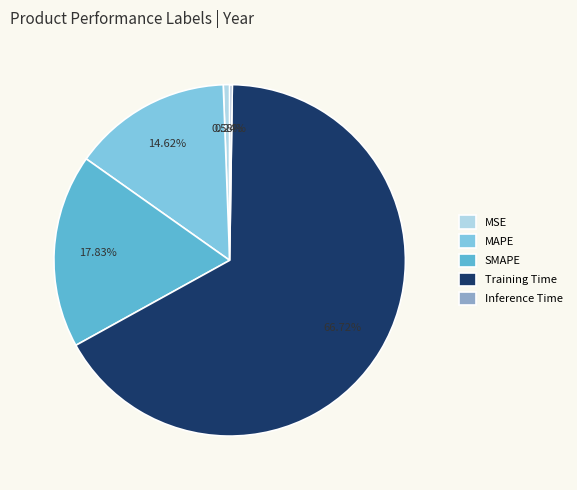

Do SMAPE and MAPE together represent more than half of the pie?

No